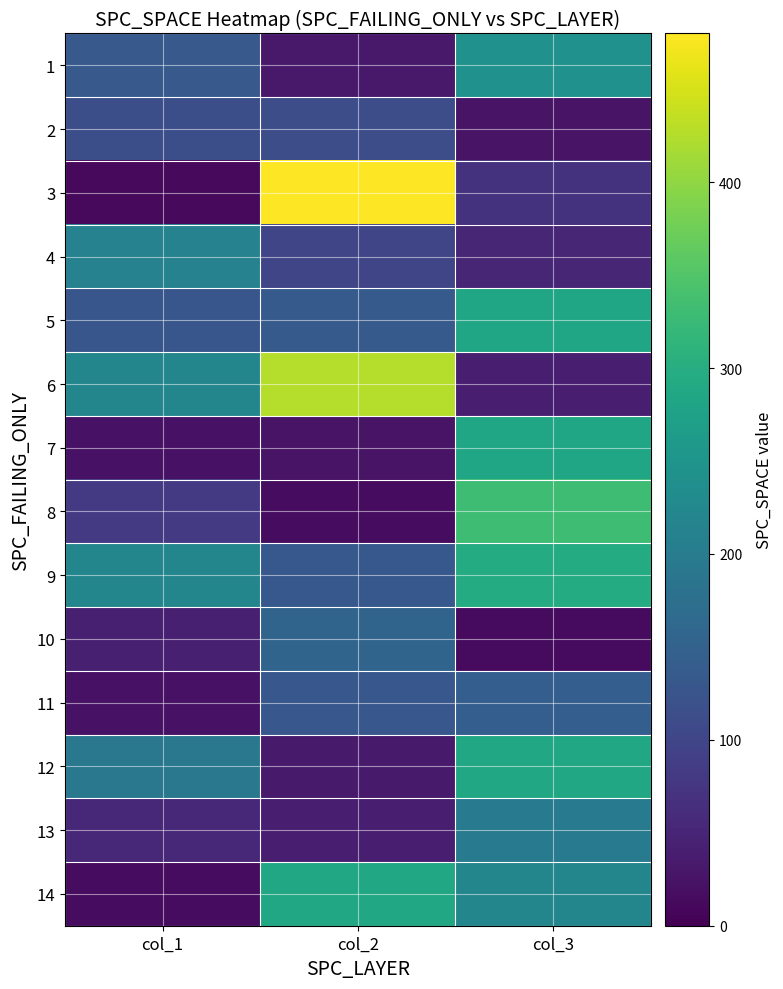

What is the minimum value shown in the chart?

13